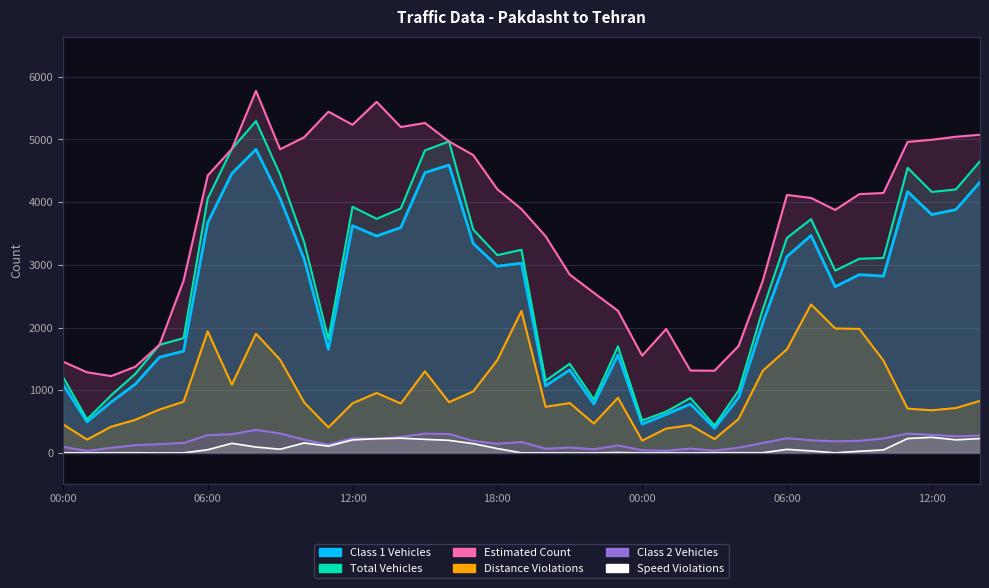

True or false: Speed Violations and Total Vehicles intersect in this chart.

False